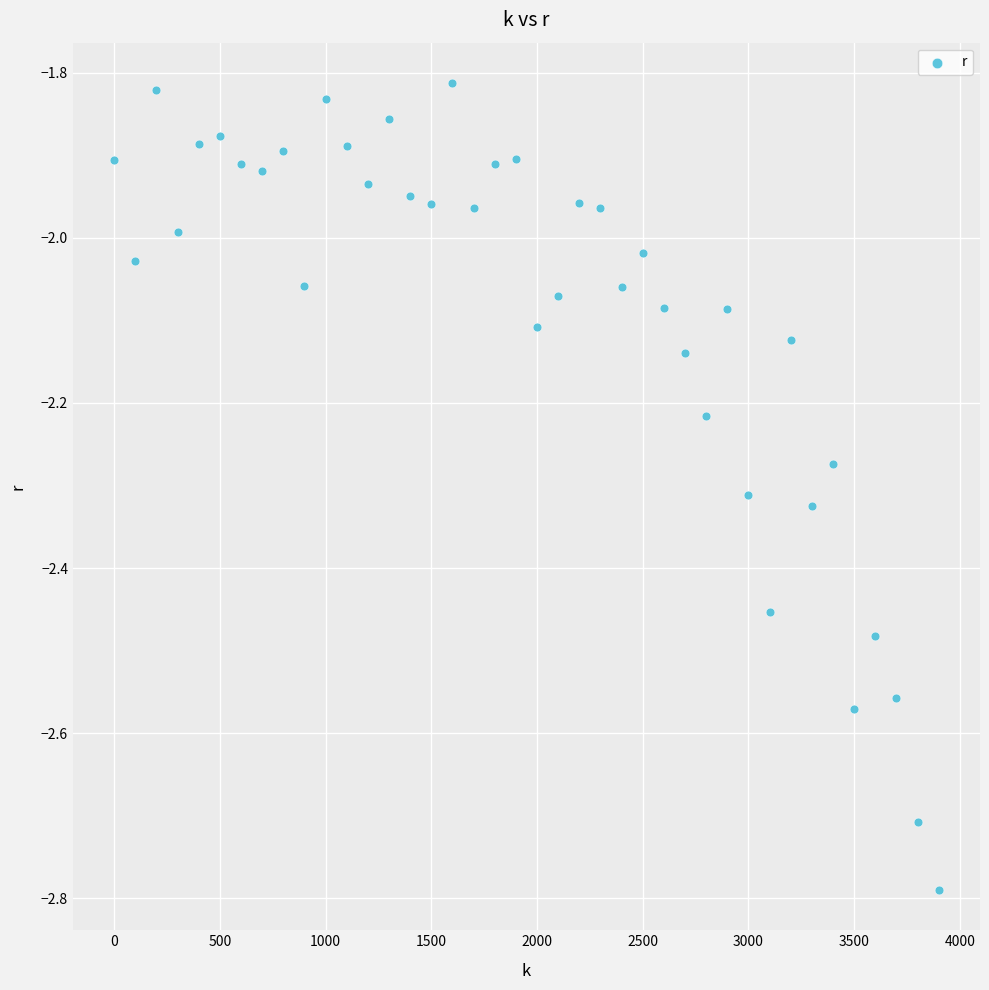

What is the range of Y values (max minus min)?

1.0